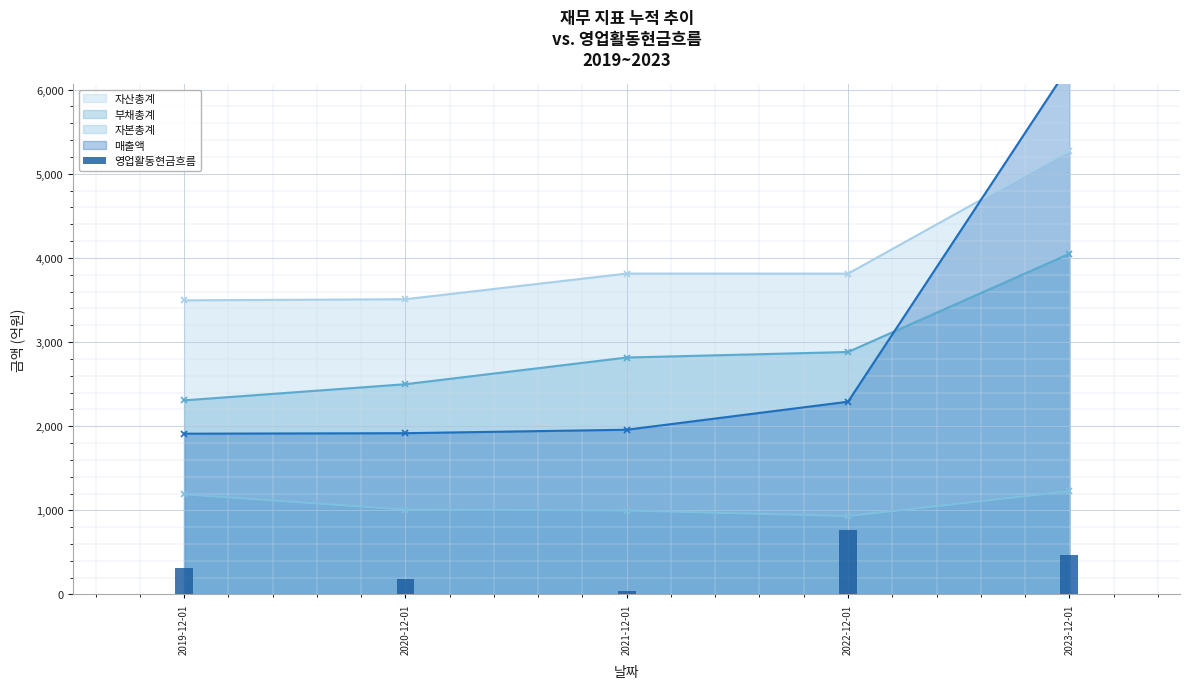

How many data points does each series have?

5